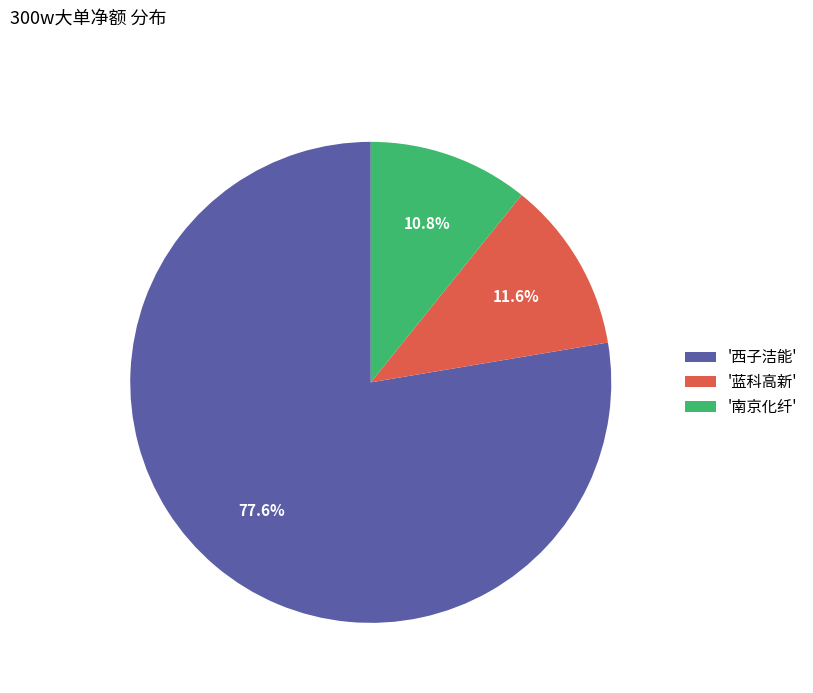

Which category has the smallest portion of the pie?

'南京化纤'